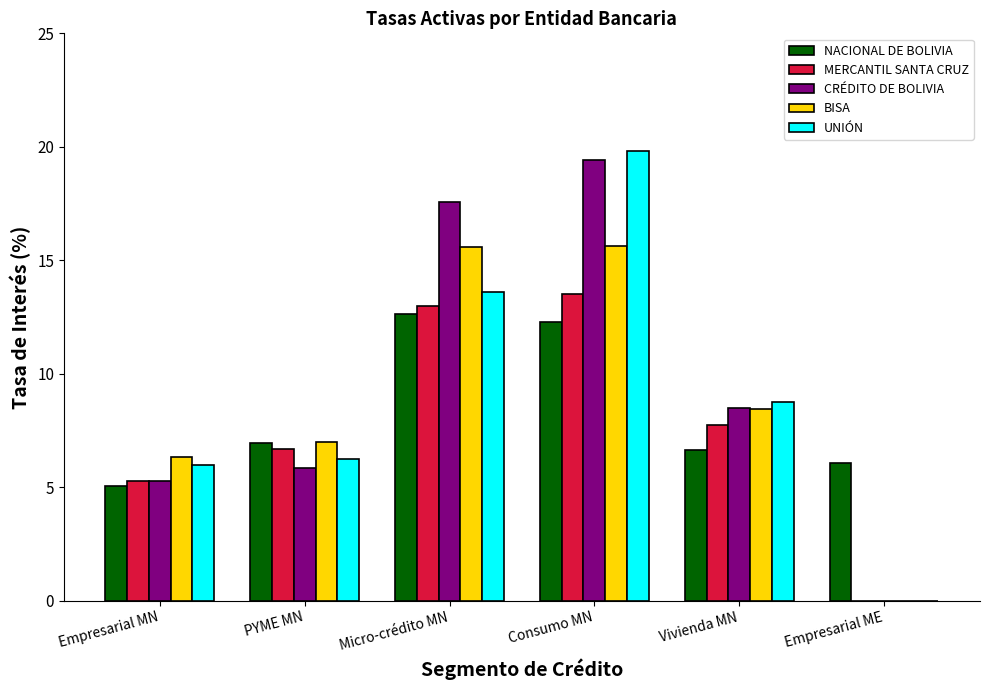

Reading left to right, extract all data points from this chart.

NACIONAL DE BOLIVIA: 5.0	6.9	12.6	12.3	6.6	6.1
MERCANTIL SANTA CRUZ: 5.3	6.7	13.0	13.5	7.7	0.0
CRÉDITO DE BOLIVIA: 5.3	5.8	17.5	19.4	8.5	0.0
BISA: 6.3	7.0	15.6	15.6	8.5	0.0
UNIÓN: 6.0	6.2	13.6	19.8	8.8	0.0